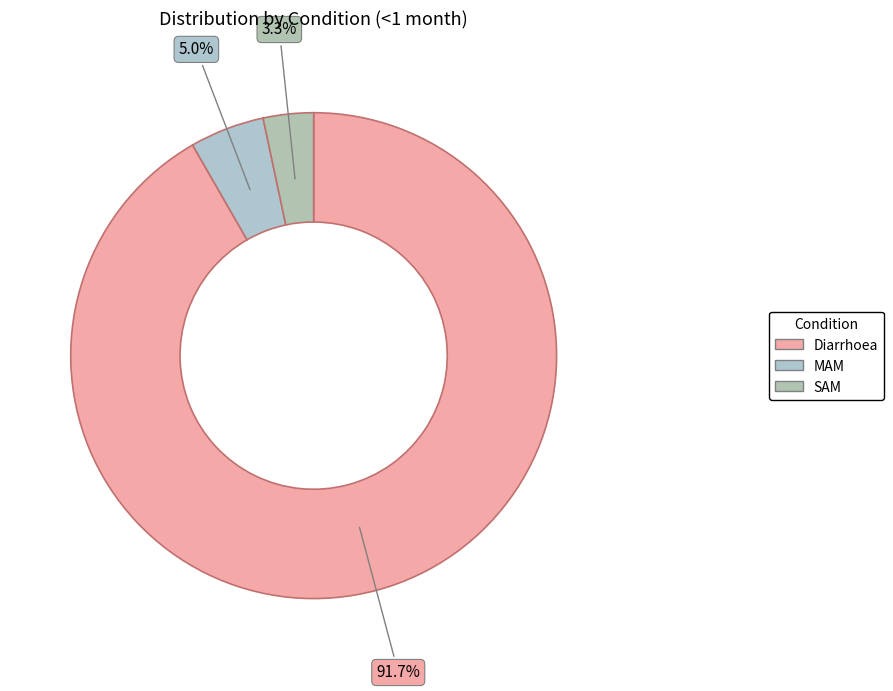

How many slices are in this pie chart?

3